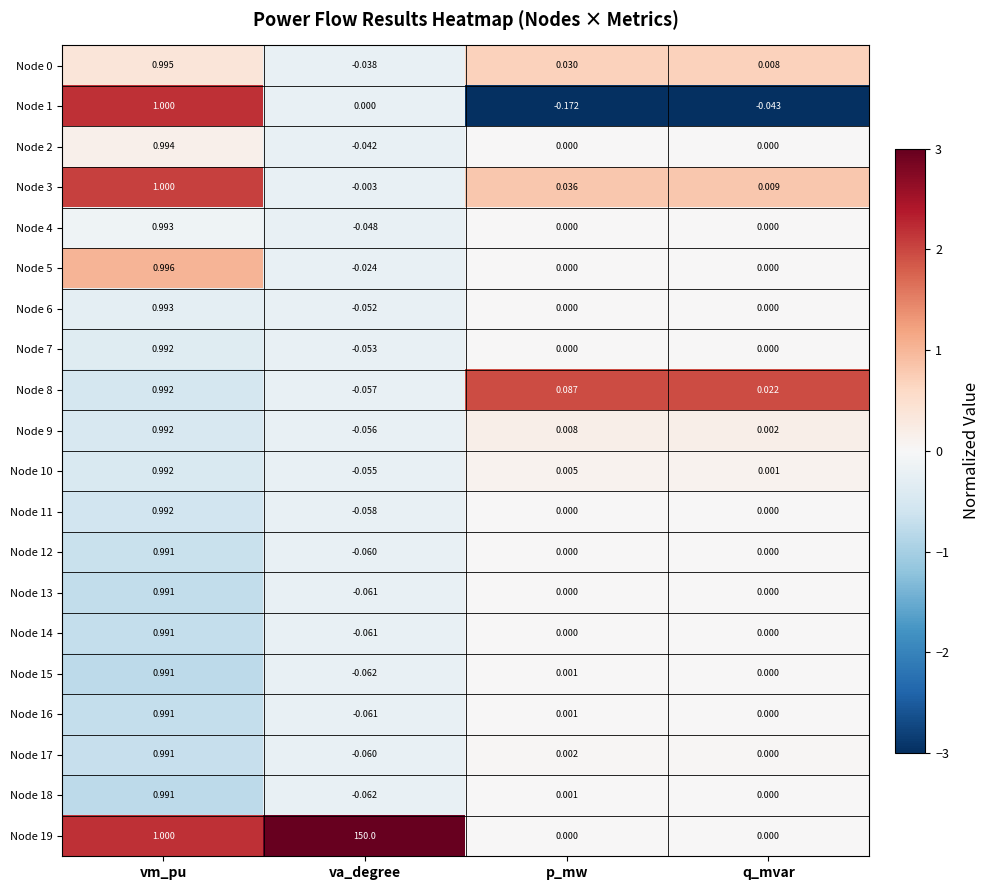

Between va_degree and q_mvar, which series saw the biggest shift?

Node 19